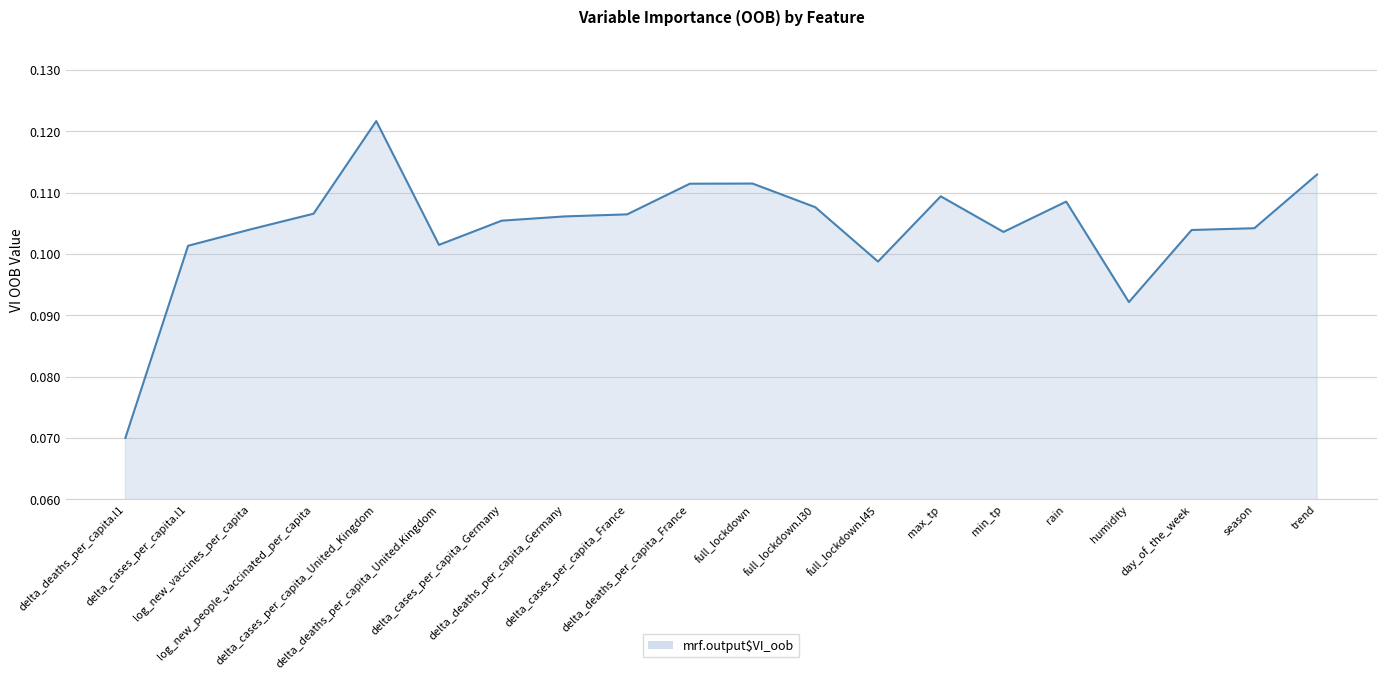

What is the label of the 13th point from the right?

delta_deaths_per_capita_Germany